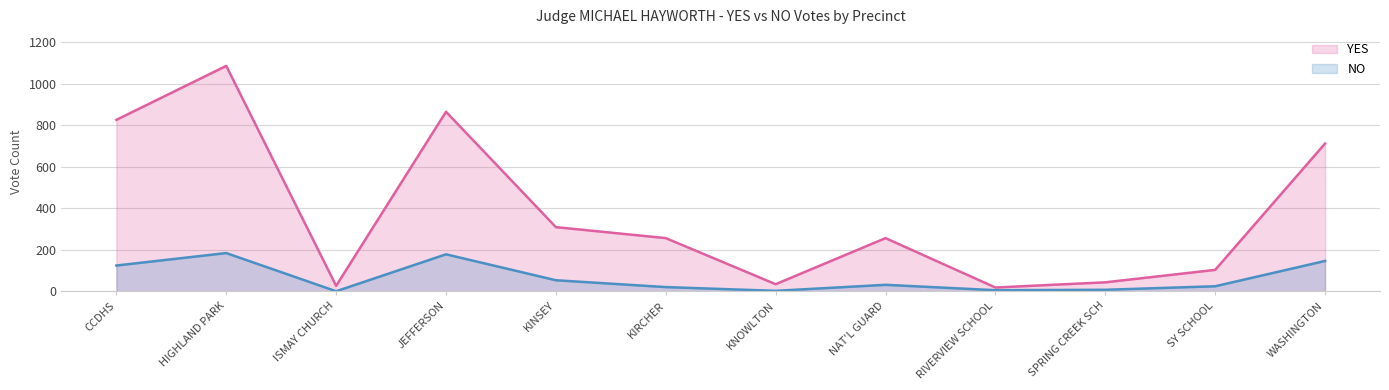

At which category is the sum across all series the highest?

HIGHLAND PARK